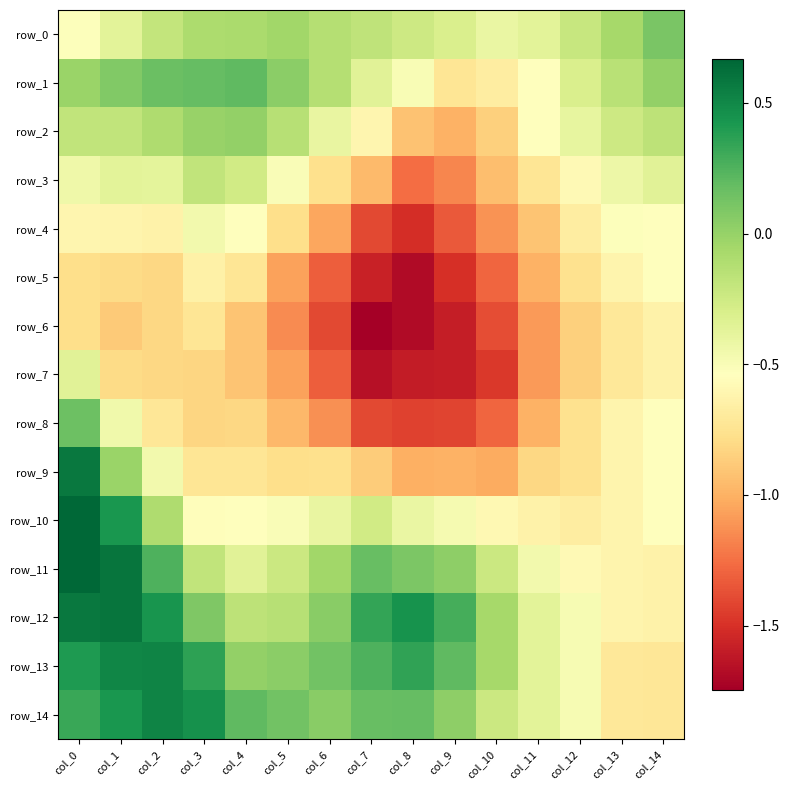

Is the value of row_2 at col_11 greater than the value of row_14 at col_10?

No